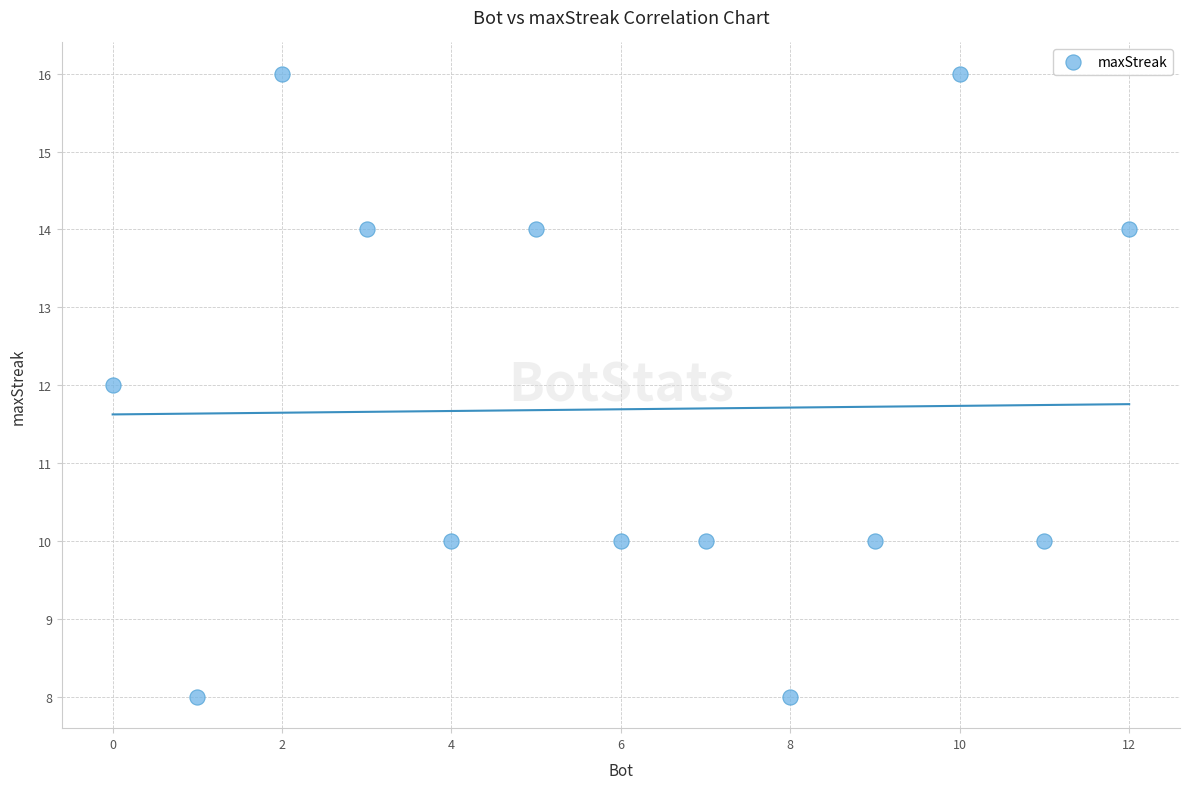

What is the range of X values (max minus min)?

12